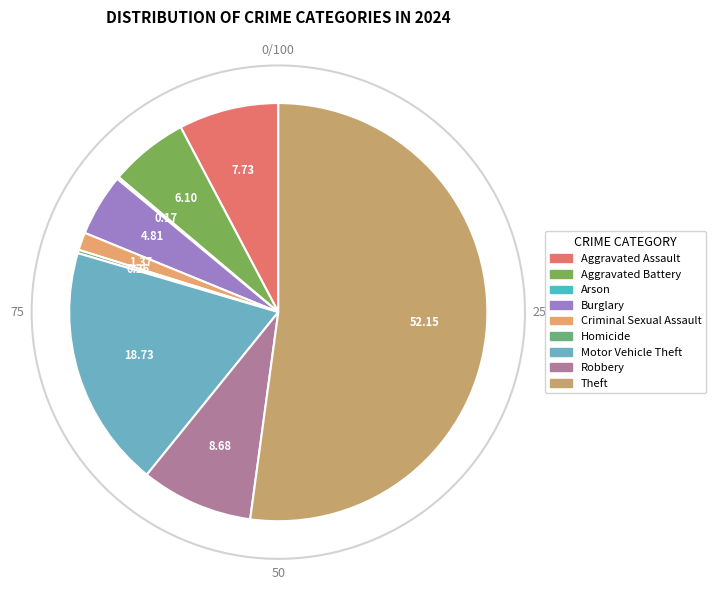

Which category has the biggest portion of the pie?

Theft